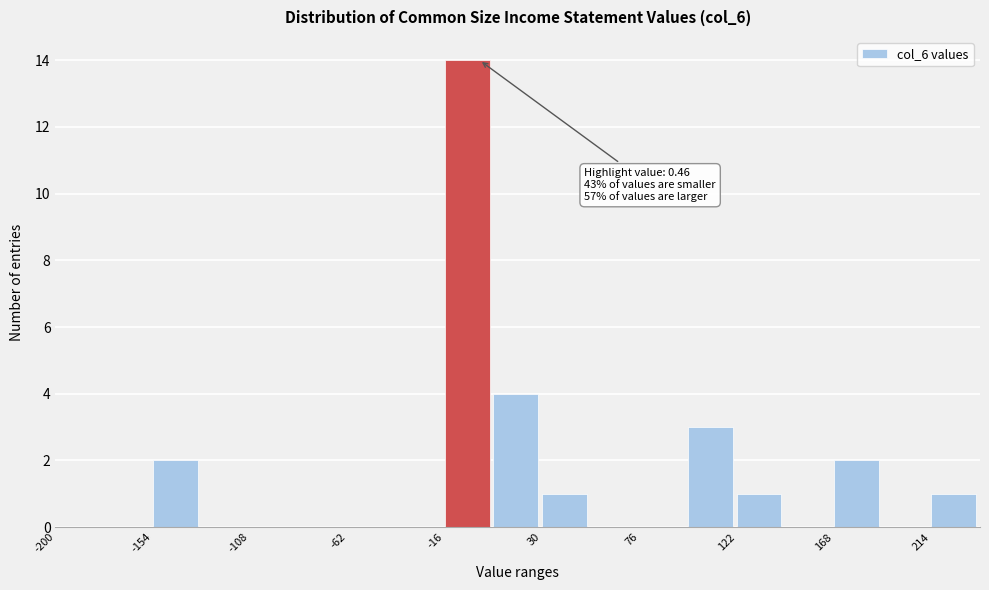

Over which range of the x-axis is the bar tallest?

-16 to 7